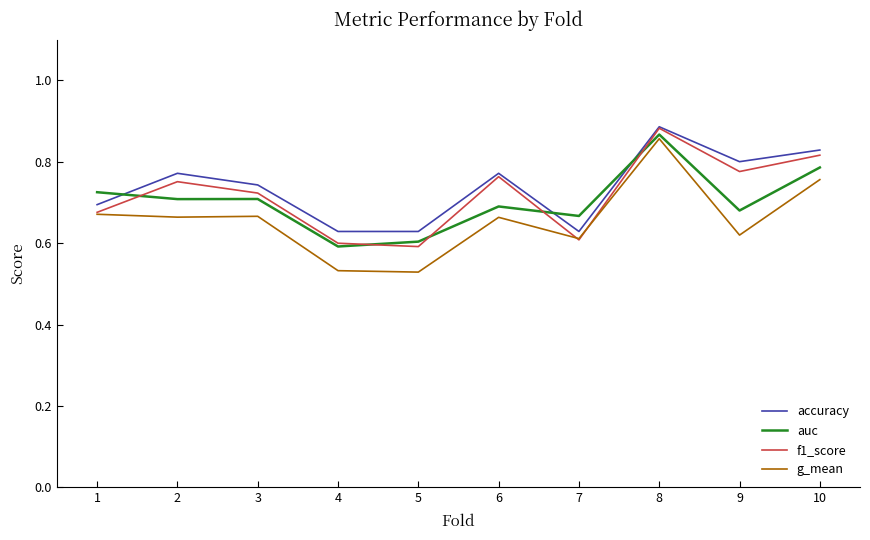

Which category has the highest value in the auc series?

8